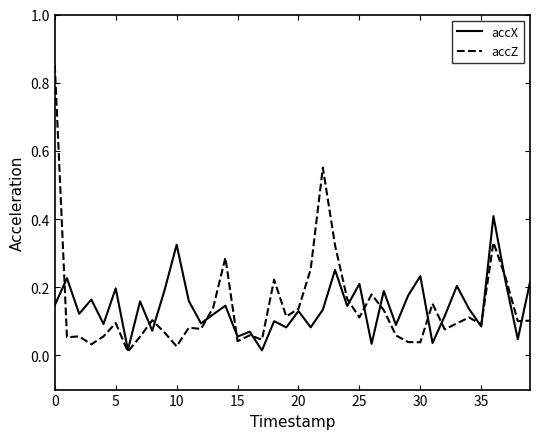

Which series has the widest spread of values?

accZ